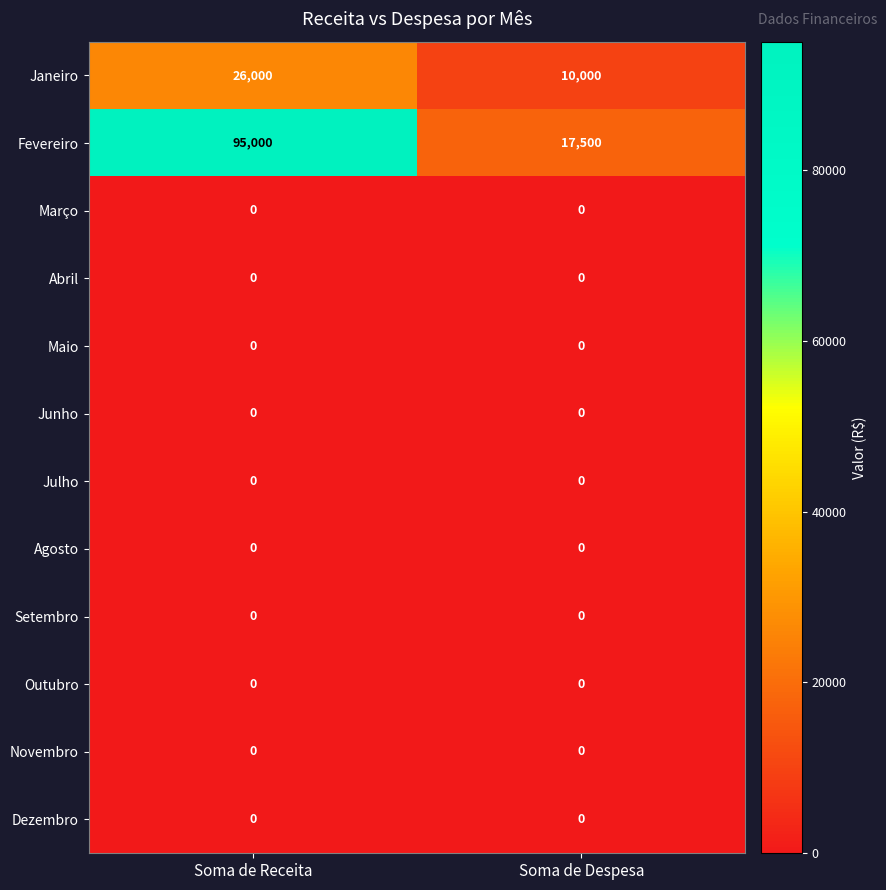

Is it true that Dezembro equals 0 at Soma de Despesa?

True